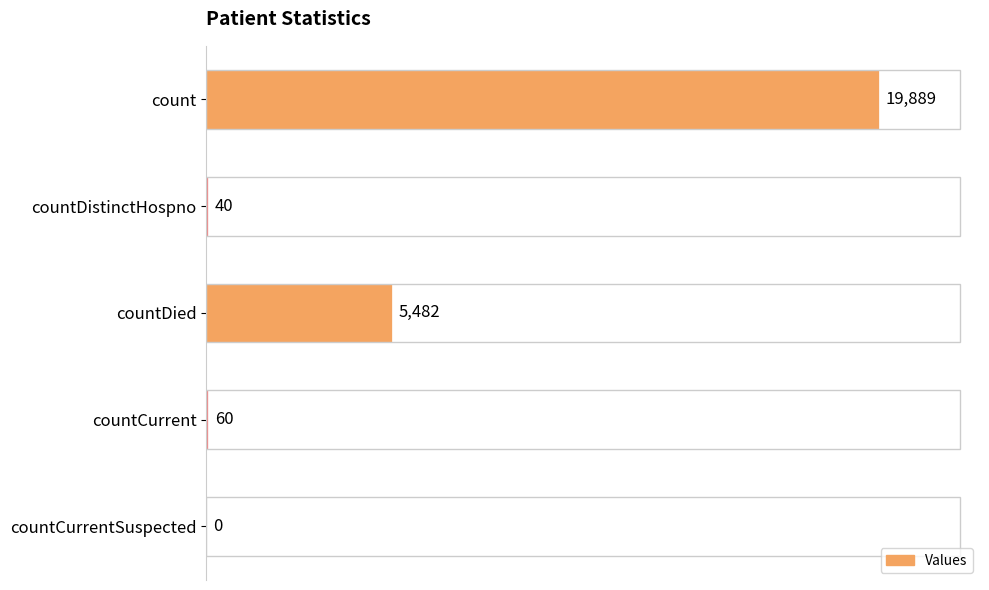

Where is the data nearest to the value 9944?

countDied